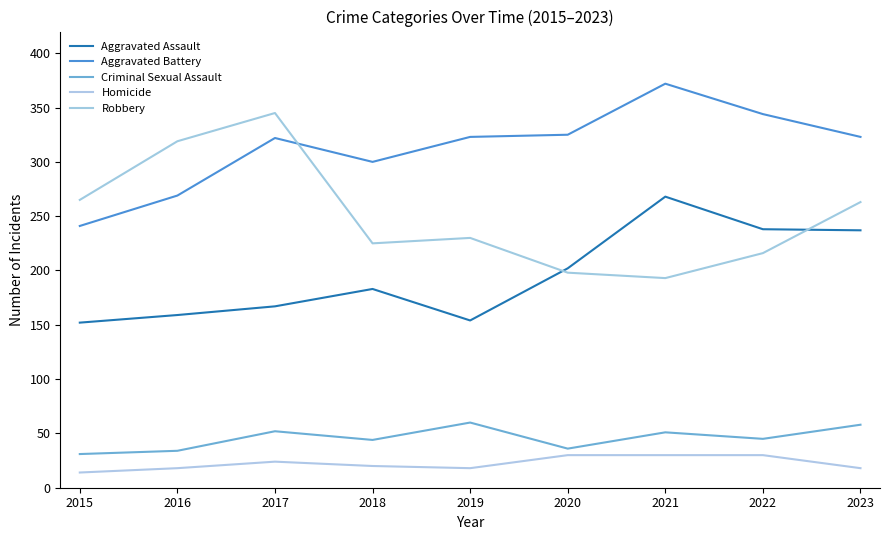

What is the value of the Homicide point at the 7th from the left?

30